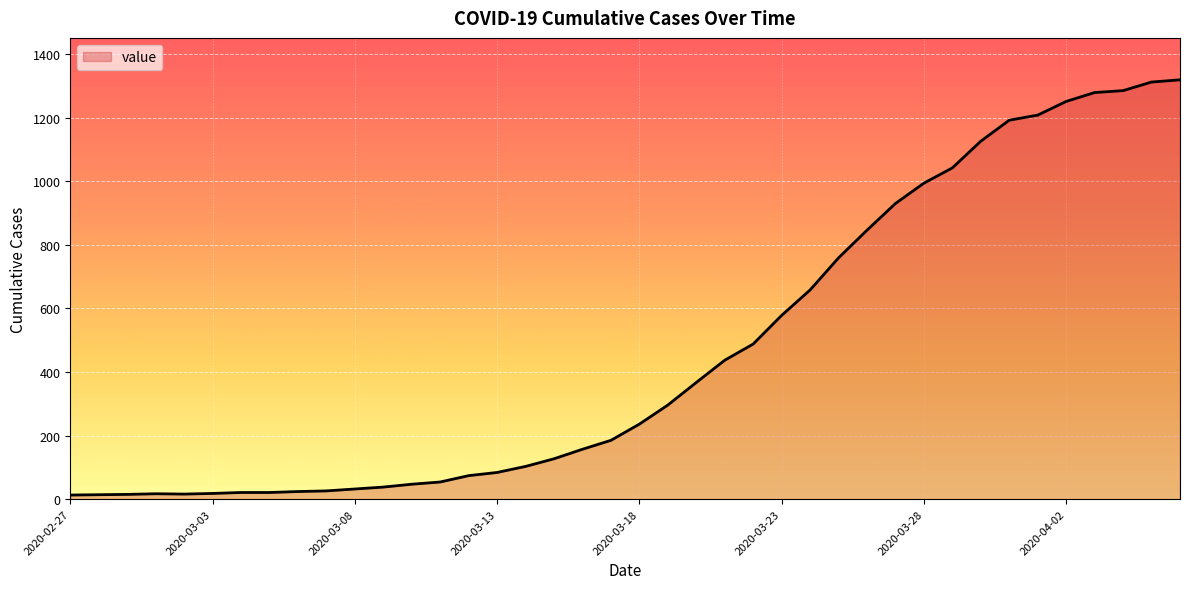

What is the greatest value displayed?

1319